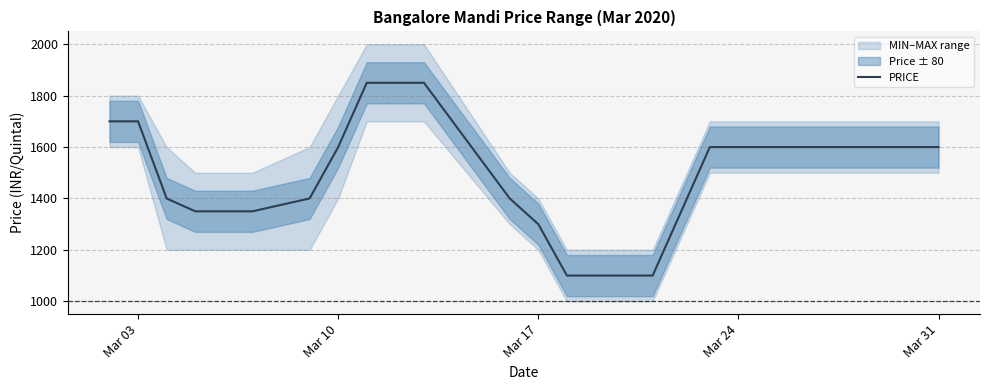

What is the value of the 12th point from the left?

1400